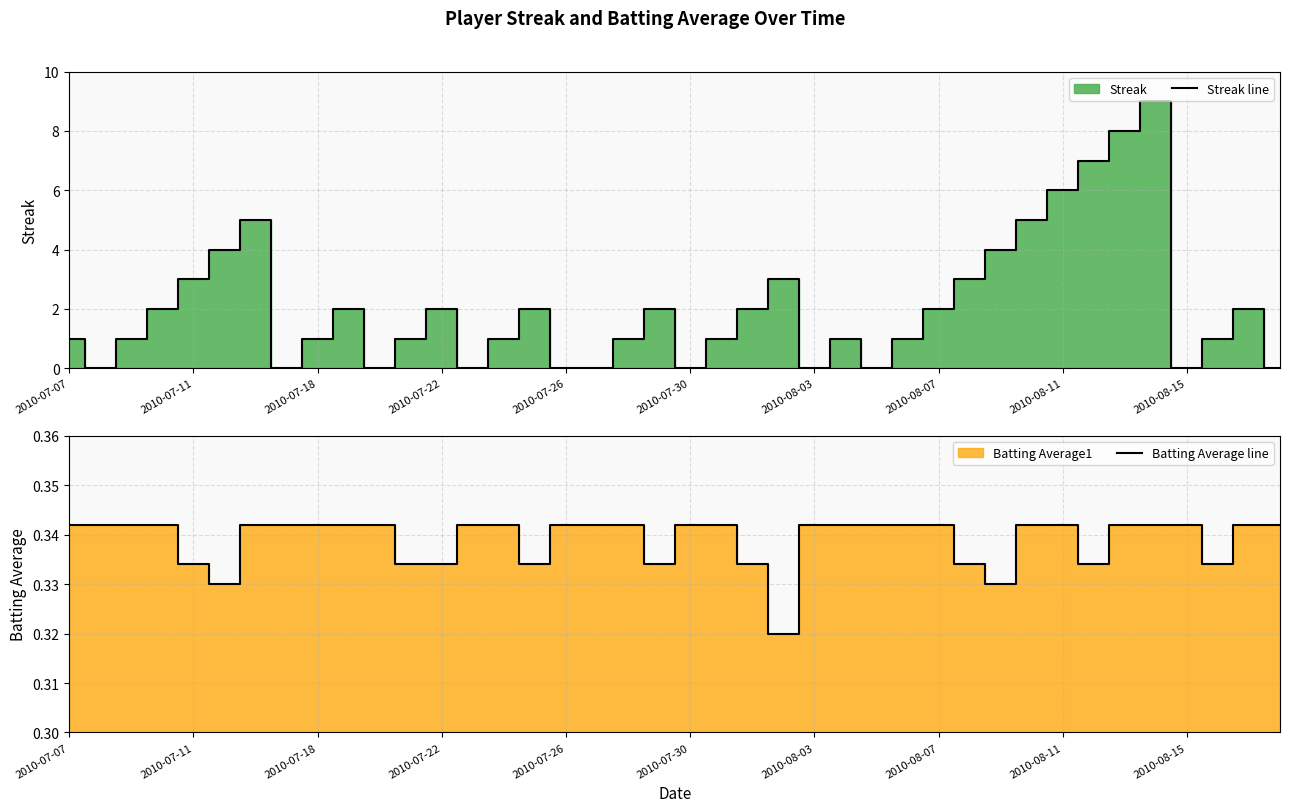

Is it true that Batting Average line equals 0.5 at 2010-07-22?

False